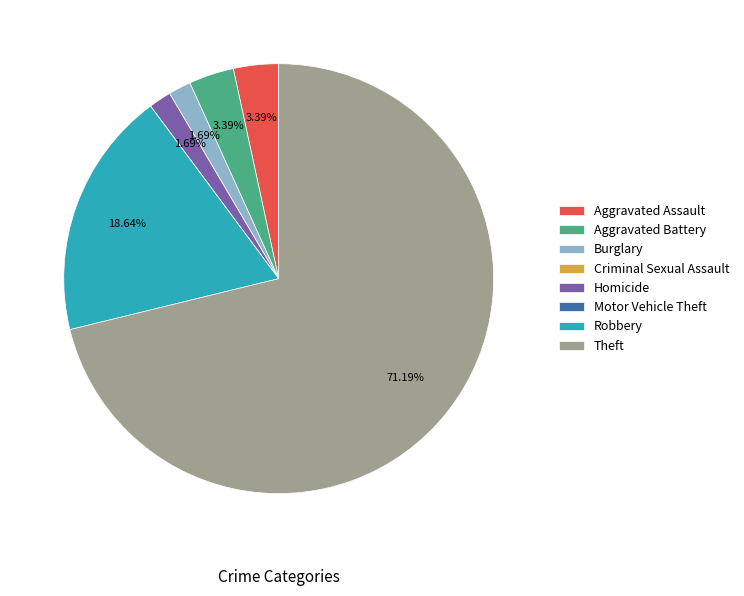

Which has a higher value, Burglary or Aggravated Assault?

Aggravated Assault